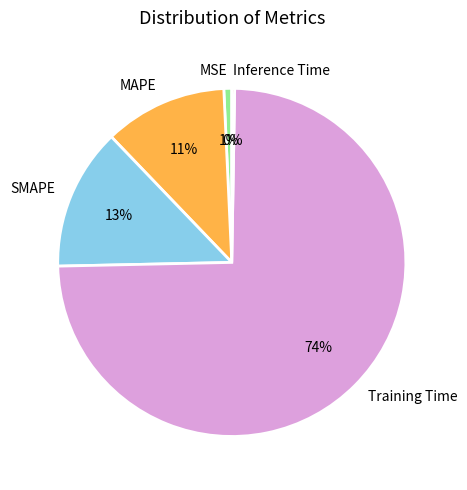

To the nearest percent, what is the average slice percentage?

20%